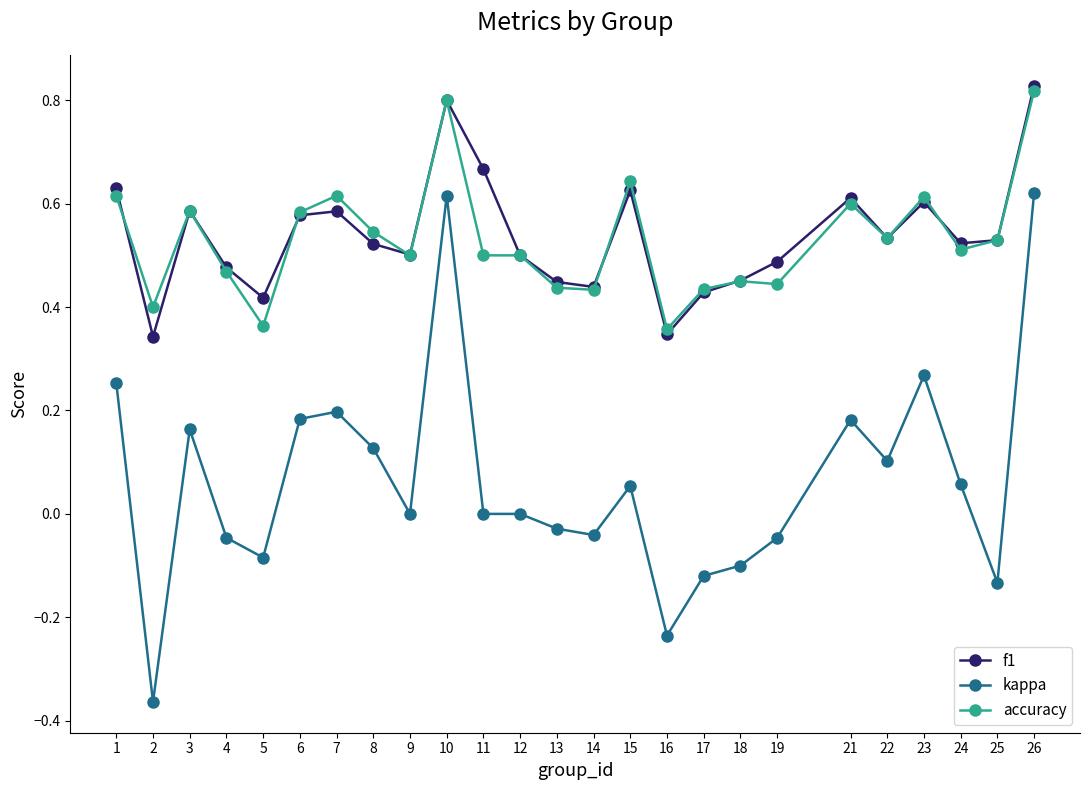

Does the chart display data point markers on the line(s)?

Yes